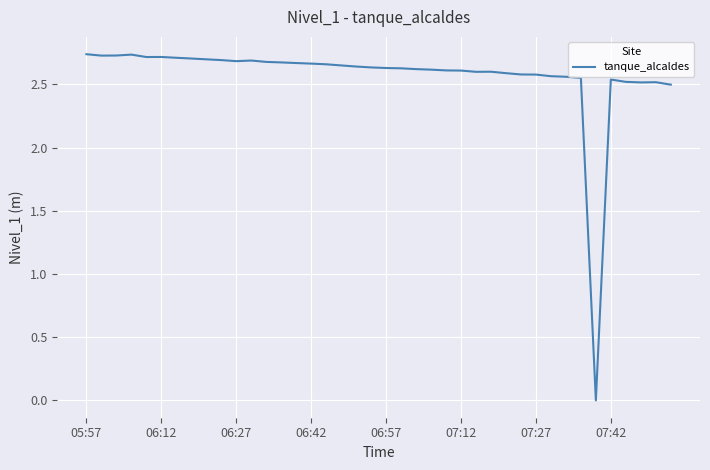

Reading right to left, list all the values displayed in this chart.

2.5	2.5	2.5	2.5	2.5	0.0	2.6	2.6	2.6	2.6	2.6	2.6	2.6	2.6	2.6	2.6	2.6	2.6	2.6	2.6	2.6	2.6	2.7	2.7	2.7	2.7	2.7	2.7	2.7	2.7	2.7	2.7	2.7	2.7	2.7	2.7	2.7	2.7	2.7	2.7